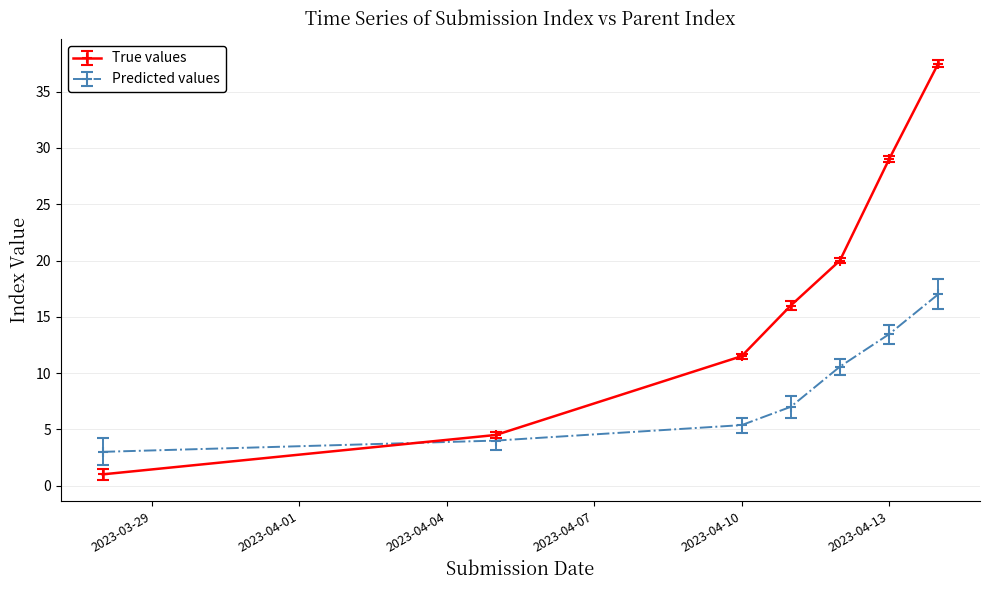

Reading left to right, list all the values displayed in this chart.

True values: 1.0	4.5	11.5	16.0	20.0	29.0	37.5
Predicted values: 3.0	4.0	5.4	7.0	10.6	13.5	17.0